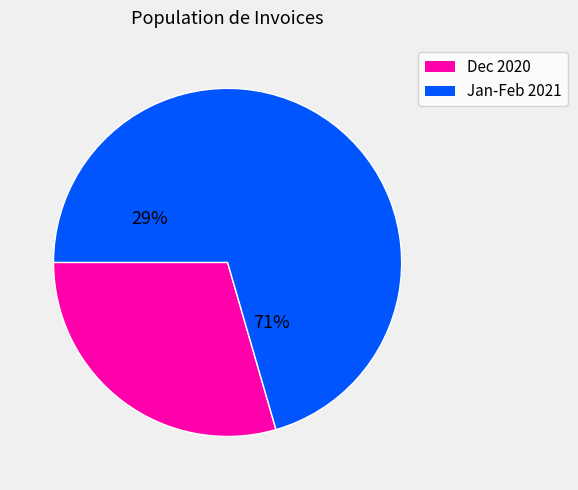

Does 3 represent more than half of the total?

No